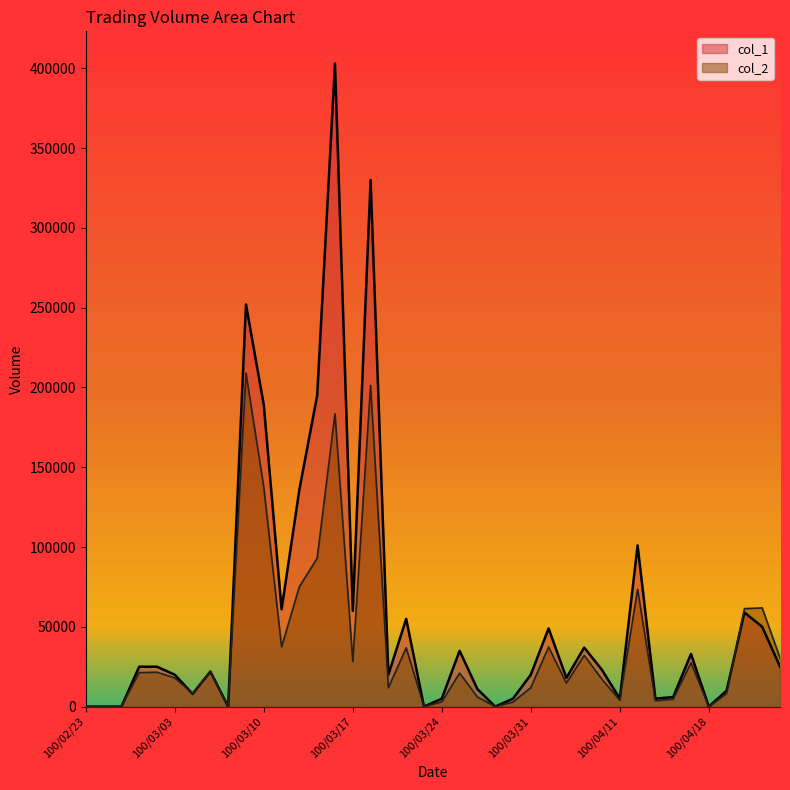

Count the number of categories in the chart.

40